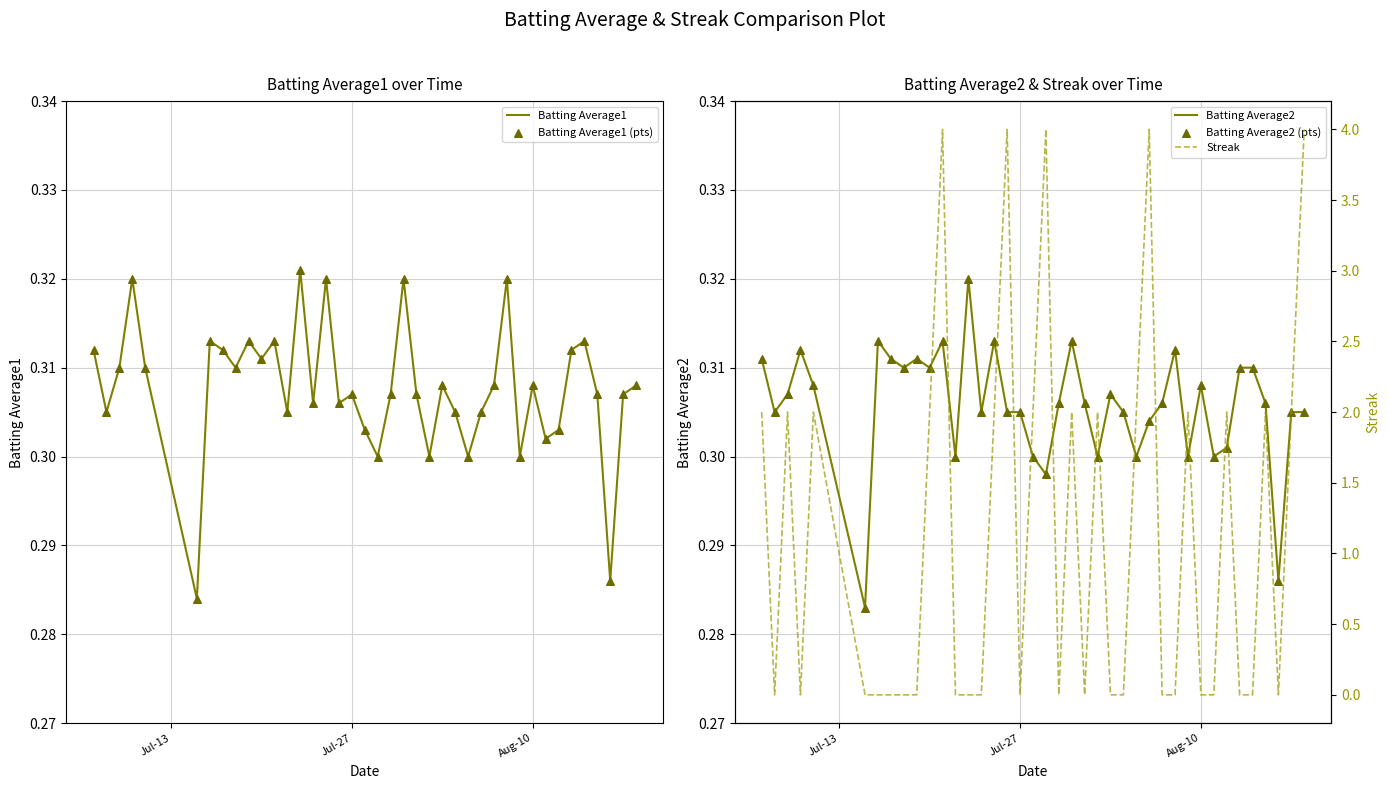

Which series contains the highest Y value?

Streak